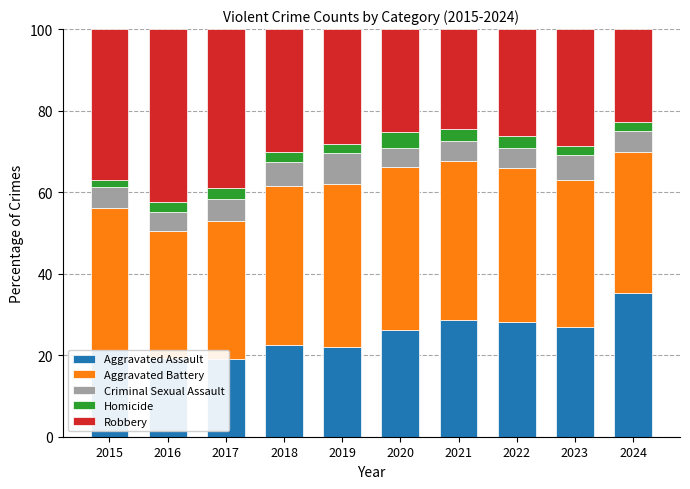

Which label corresponds to the largest value in the chart?

2016